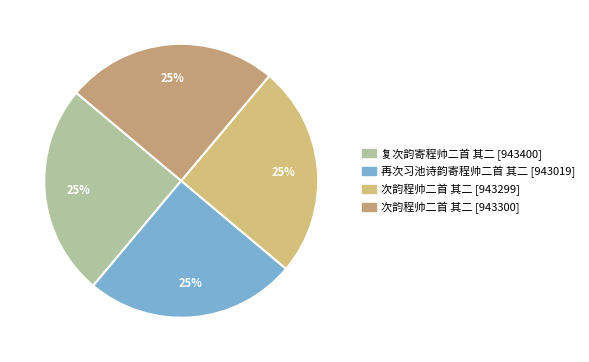

How many slices are in this pie chart?

4